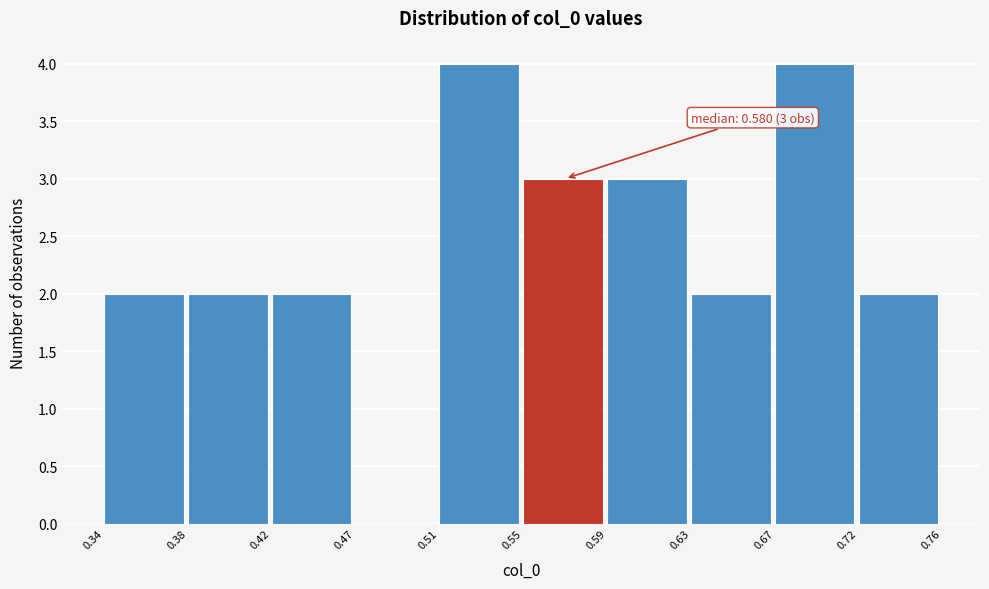

Reading left to right, extract all data points from this chart.

0.34=2	0.38=2	0.42=2	0.47=0	0.51=4	0.55=3	0.59=3	0.63=2	0.67=4	0.72=2